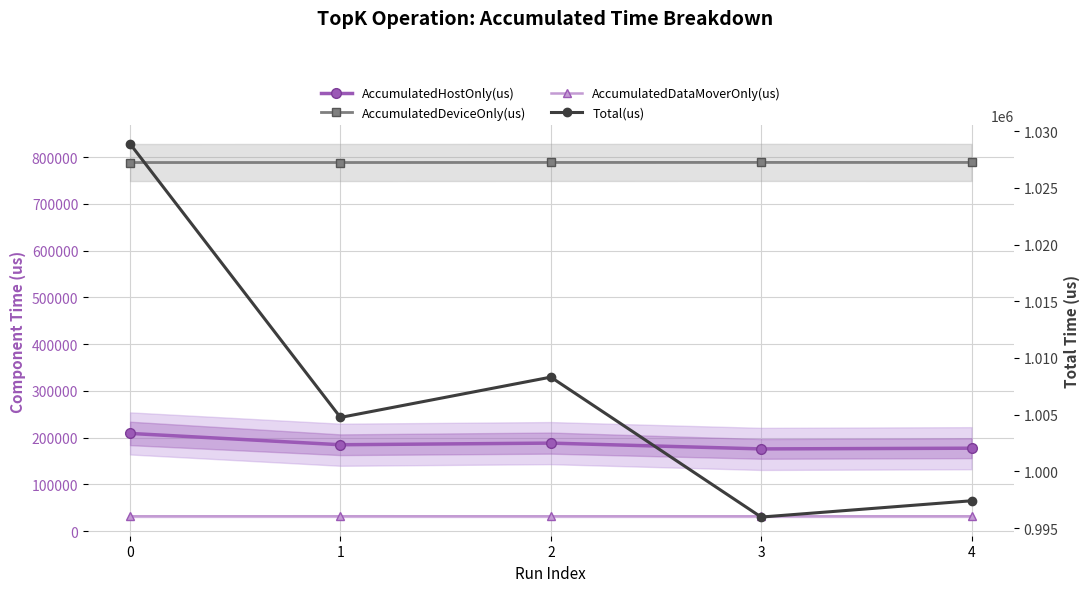

Rank the series by their average value, from highest to lowest.

Total(us), AccumulatedDeviceOnly(us), AccumulatedHostOnly(us), AccumulatedDataMoverOnly(us)